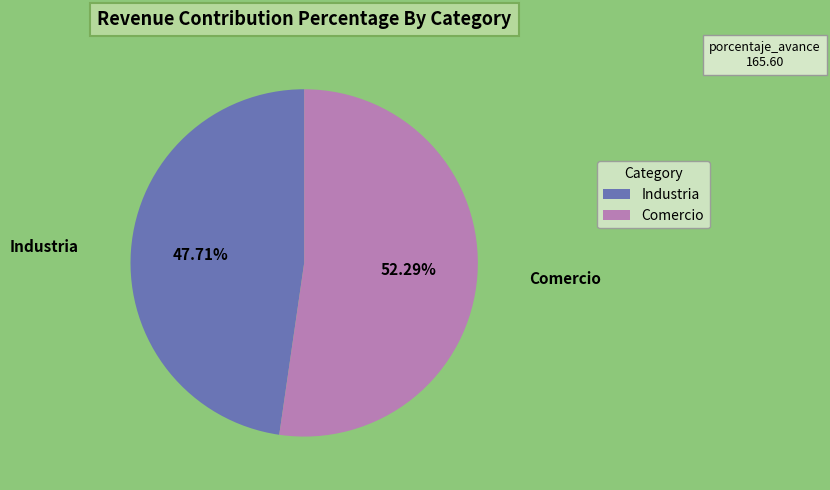

Does any single category account for the majority?

Yes